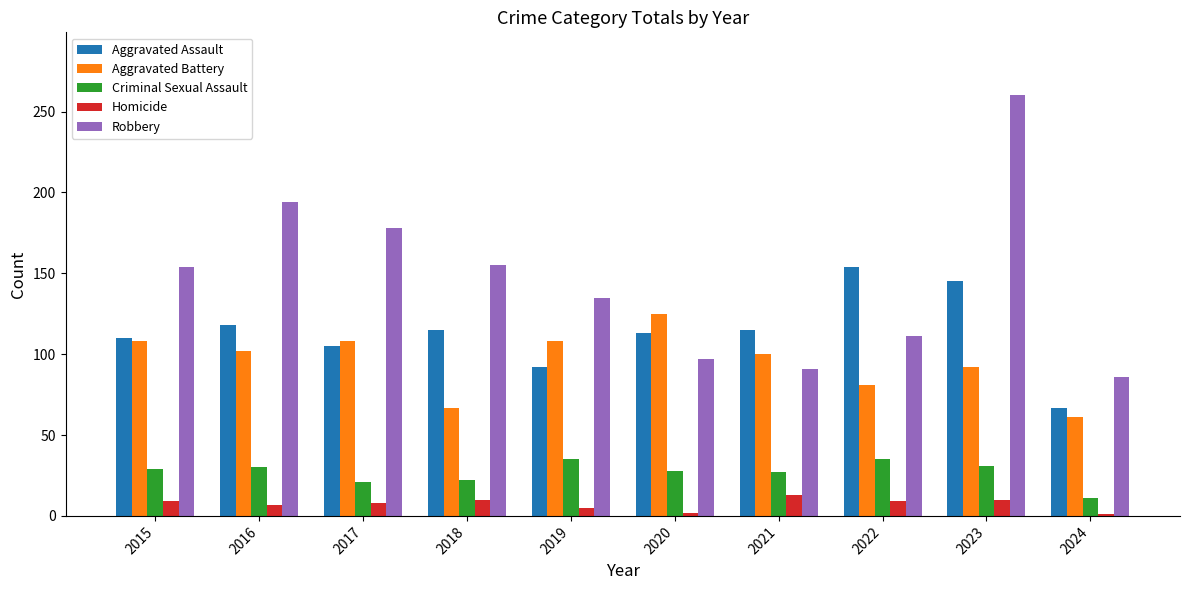

What is the difference between the highest and lowest values at 2018?

145